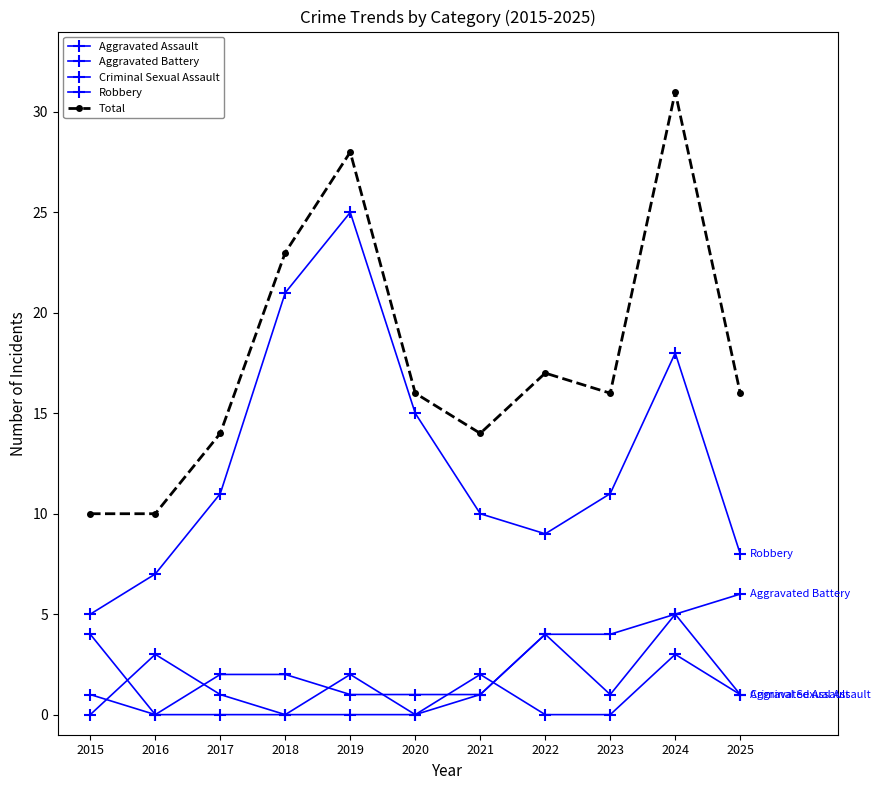

The Robbery series shows 5 at 2015. True or false?

True